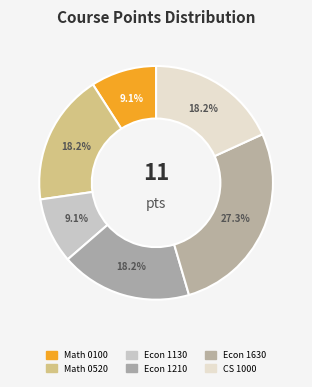

Between Econ 1130 and CS 1000, which is larger?

CS 1000